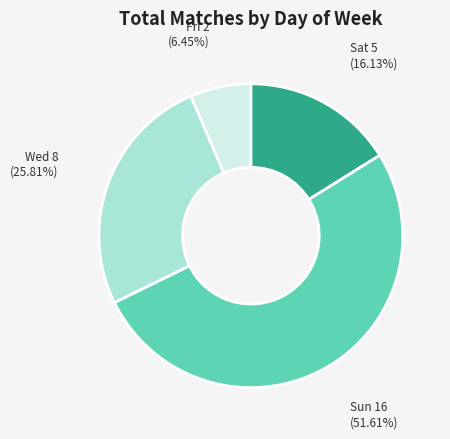

Is there a majority slice in this chart?

Yes